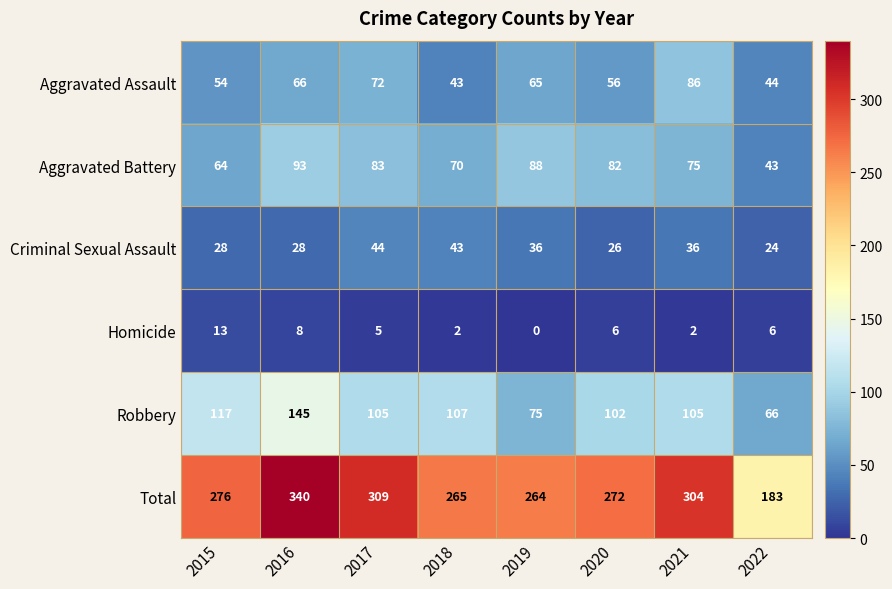

Which series has the largest range (max minus min)?

Total